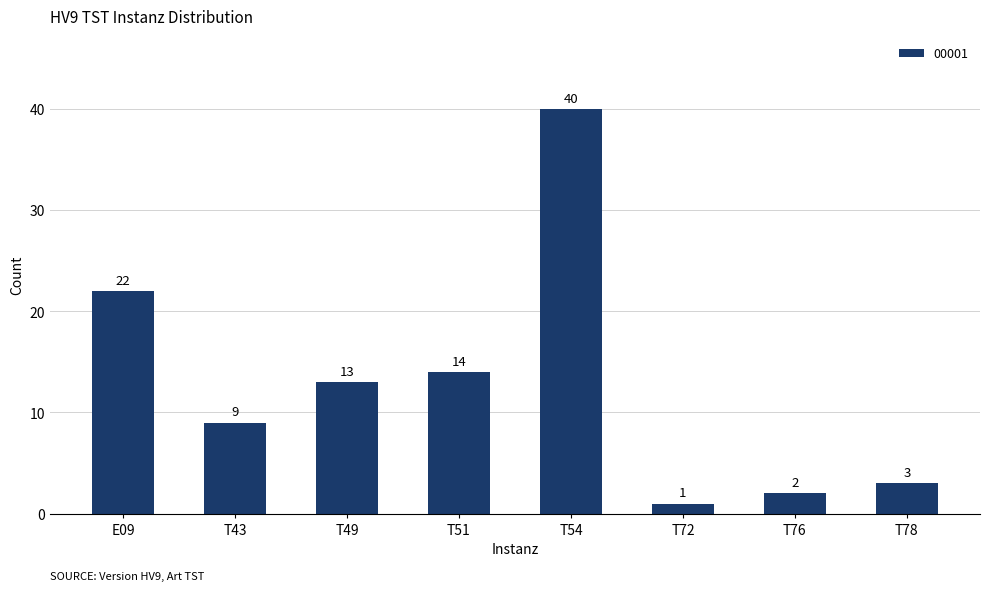

Reading left to right, what are all the values shown in this chart?

22	9	13	14	40	1	2	3